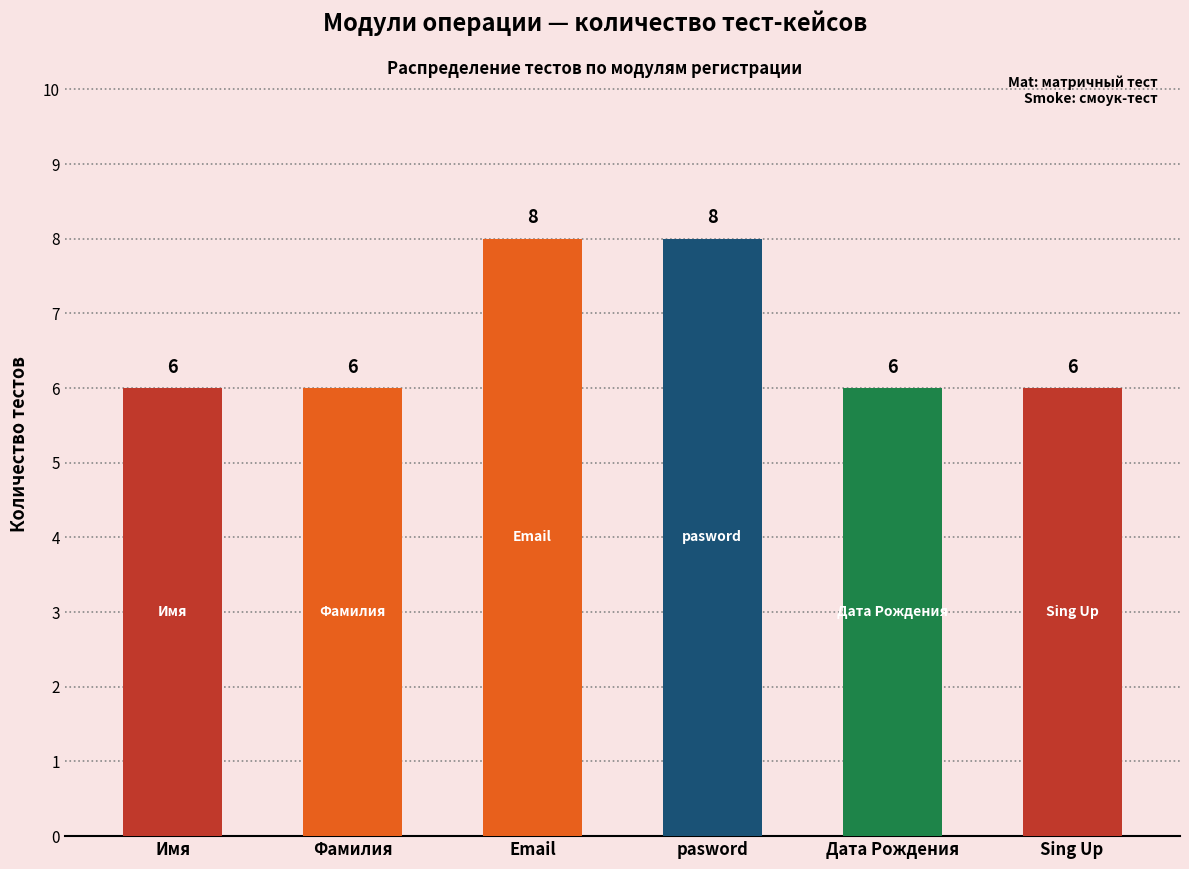

What is the sum of all values?

40